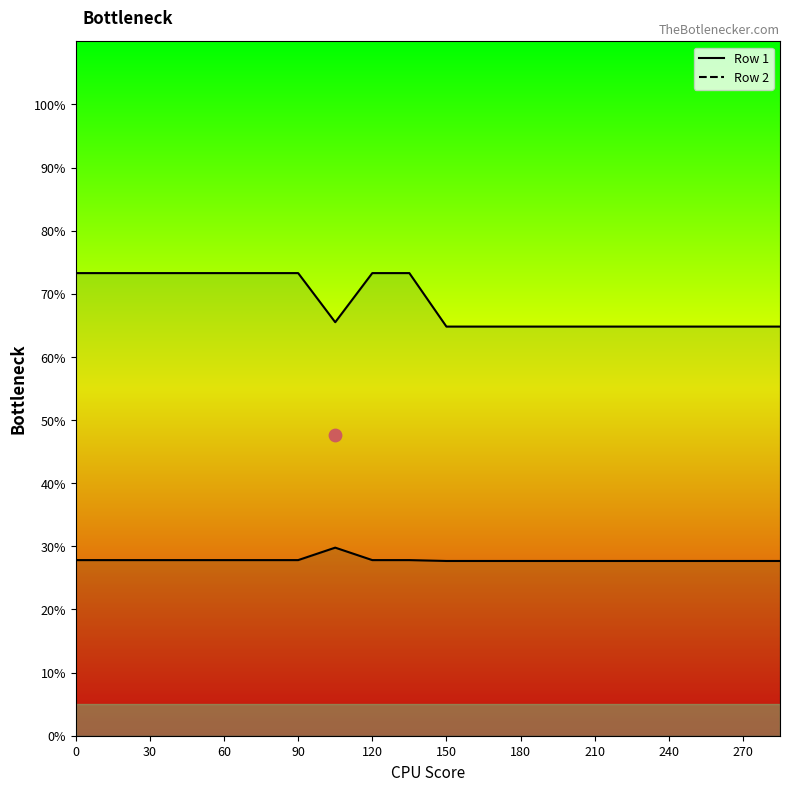

Which series contains the highest Y value?

Row 2